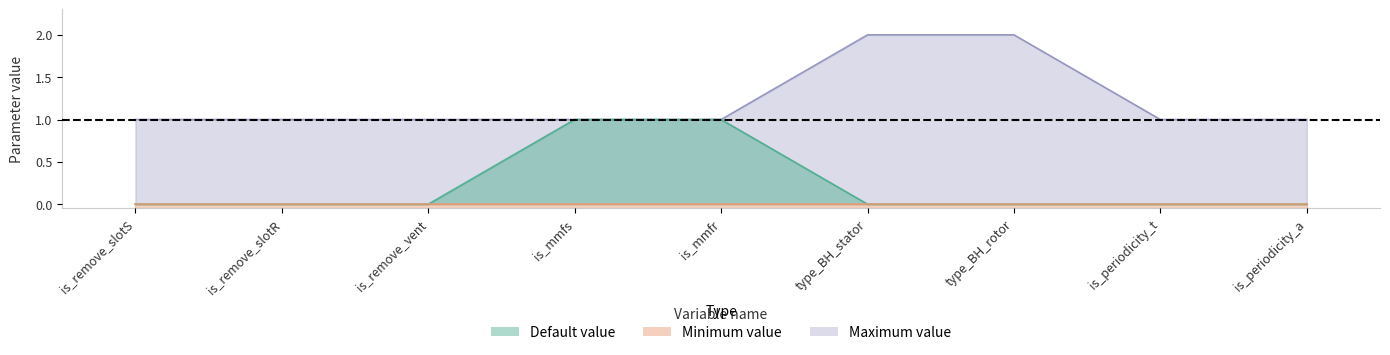

True or false: Maximum value and Default value intersect in this chart.

False